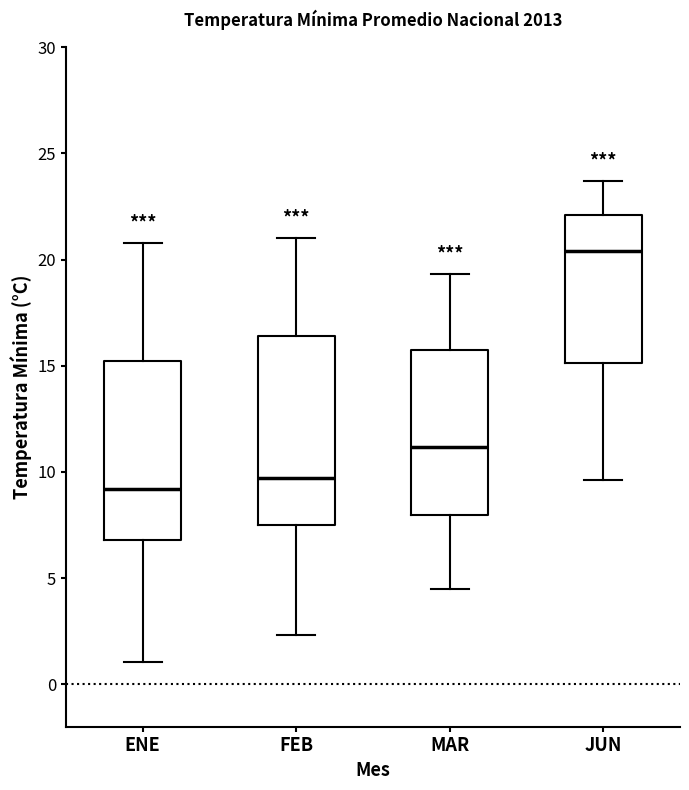

Reading left to right, read every box against the y-axis: the position of its median line, the range the box covers, and the ends of its whiskers. The values are not printed on the chart, so give them approximately, as read against the axis.

ENE: median 9.0, box 7.0 to 15.0, whiskers 1.0 to 21.0
FEB: median 9.5, box 7.5 to 16.5, whiskers 2.5 to 21.0
MAR: median 11.0, box 8.0 to 15.5, whiskers 4.5 to 19.5
JUN: median 20.5, box 15.0 to 22.0, whiskers 9.5 to 23.5